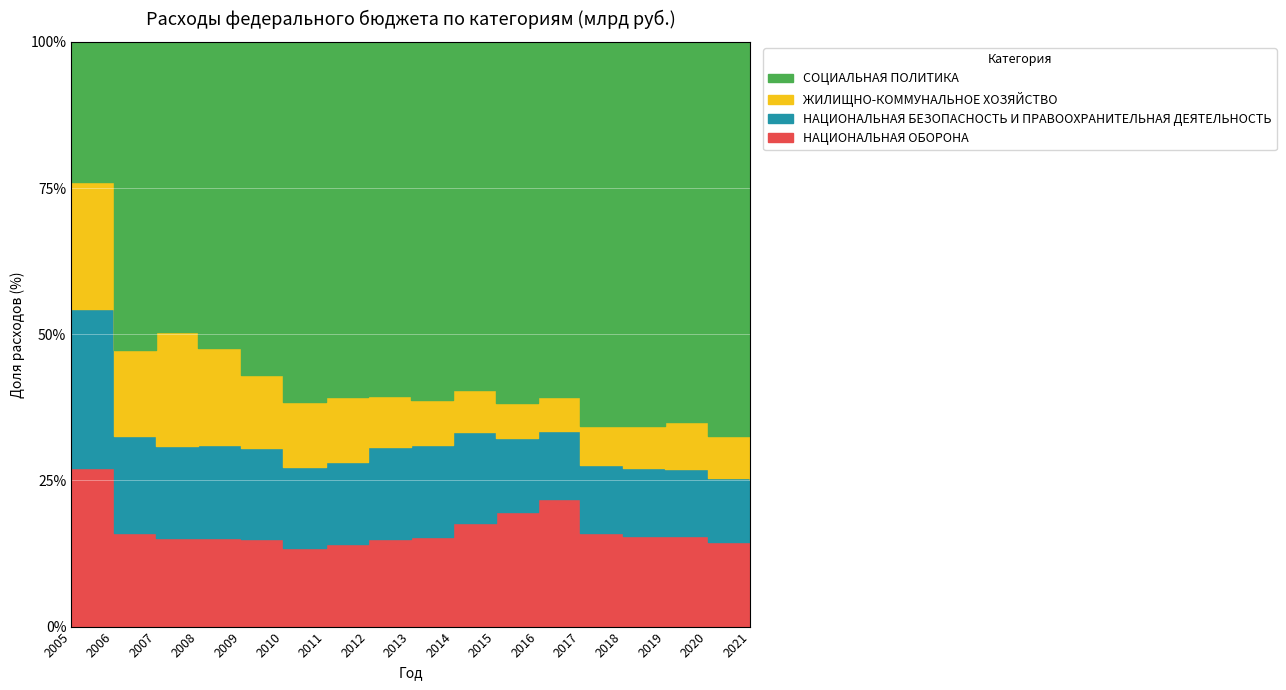

Which label corresponds to the largest value in the chart?

2020